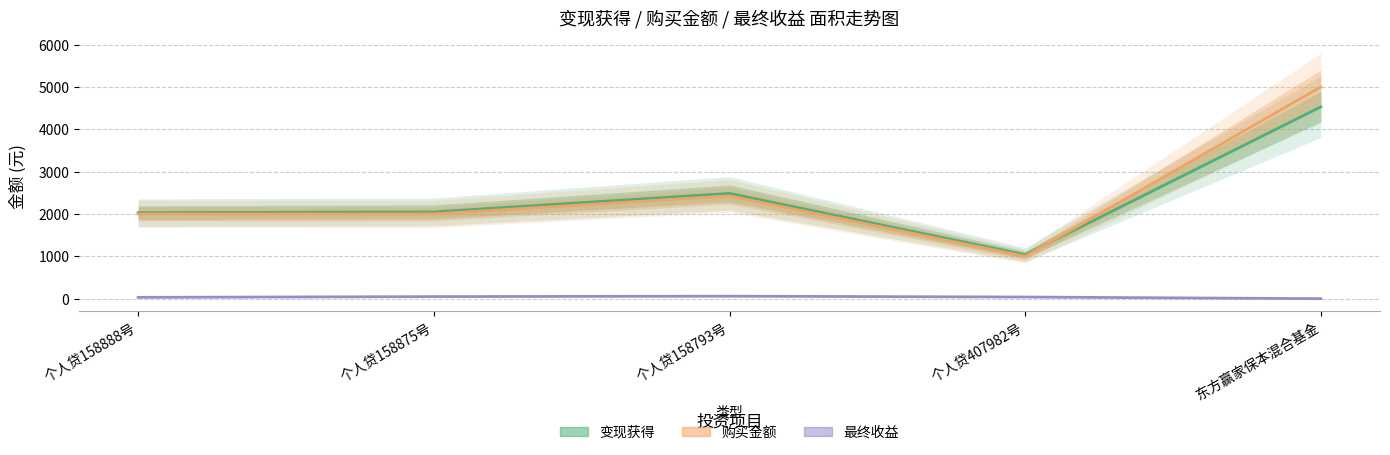

At which label does 最终收益 reach its peak?

个人贷158793号